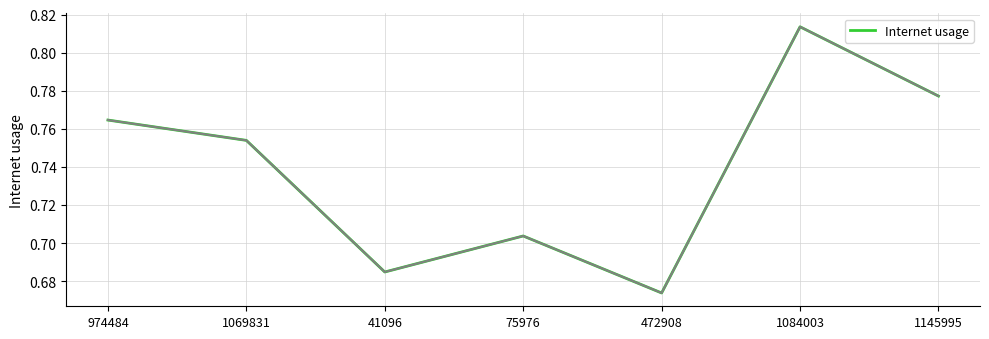

Is it true that the value at 75976 is 1.0?

False